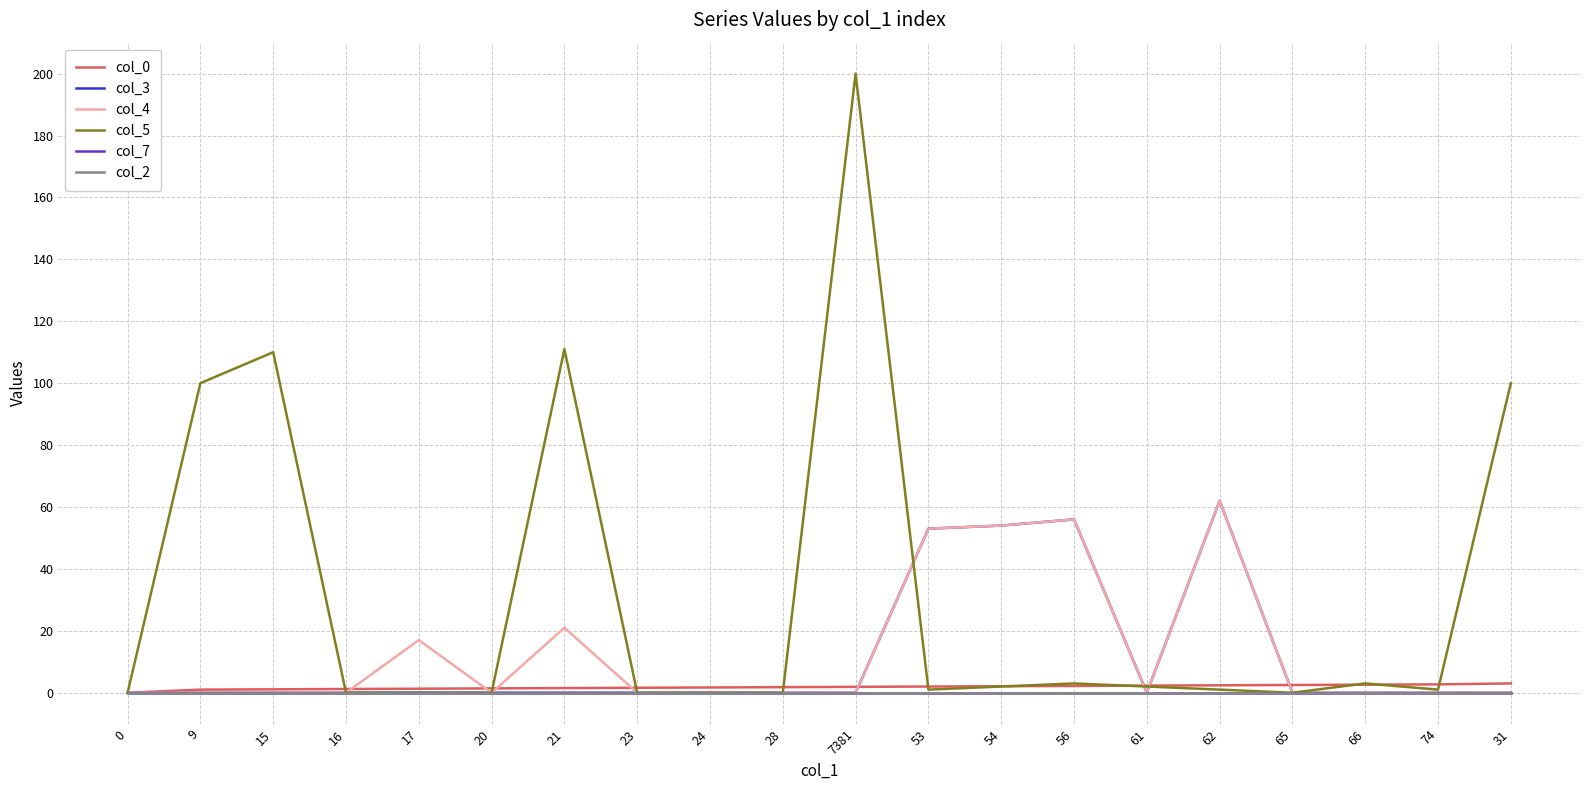

Does the chart have visible grid lines?

Yes